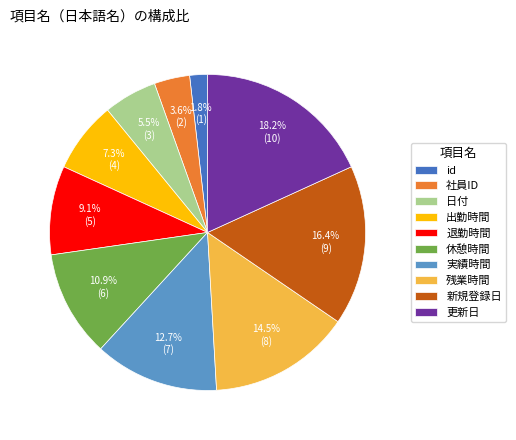

Do 残業時間 and 退勤時間 together represent more than half of the pie?

No